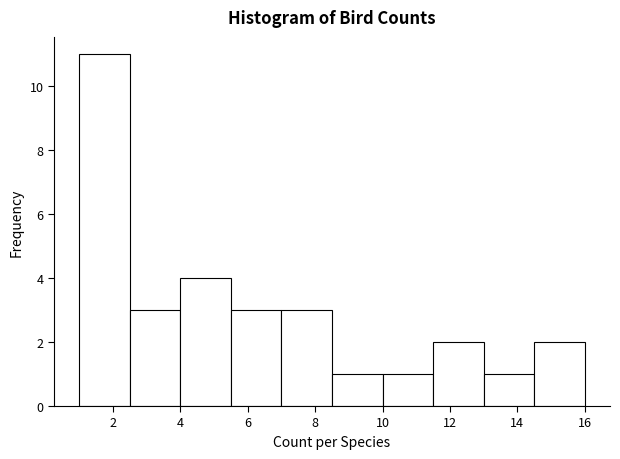

Reading left to right, list every bar in this chart as the range it spans on the x-axis followed by its height. Neither the bar edges nor the heights are printed on the chart, so give them approximately, as read against the axes.

1.0 to 2.5: 11
2.5 to 4.0: 3
4.0 to 5.5: 4
5.5 to 7.0: 3
7.0 to 8.5: 3
8.5 to 10.0: 1
10.0 to 11.5: 1
11.5 to 13.0: 2
13.0 to 14.5: 1
14.5 to 16.0: 2